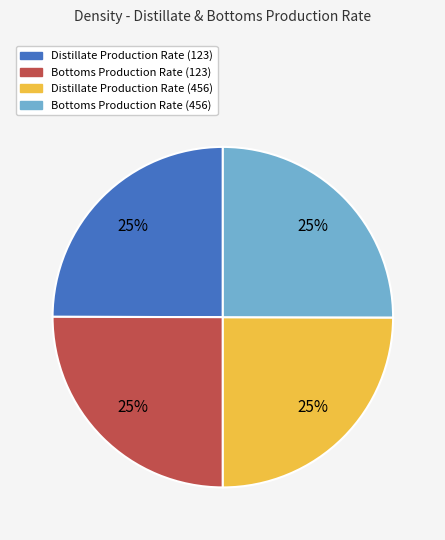

Does any single category account for the majority?

No